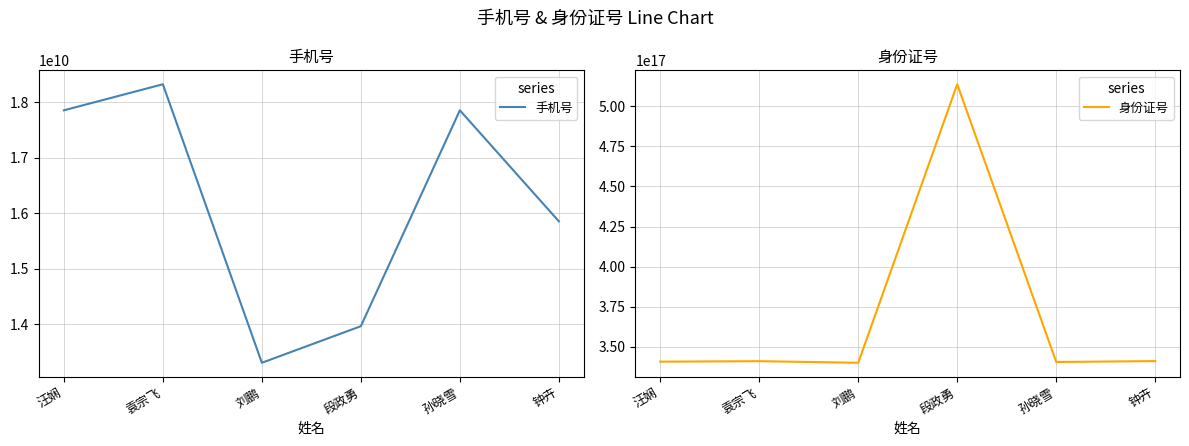

What is the highest value of the 身份证号 series?

513721199907177408